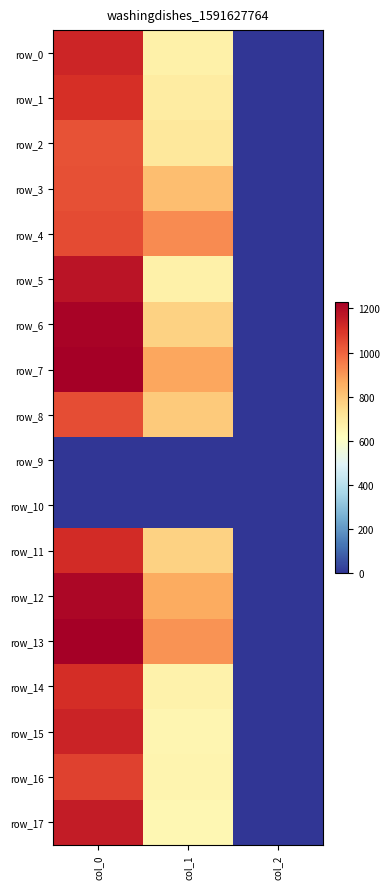

Where is row_16 nearest to the value 536?

col_1